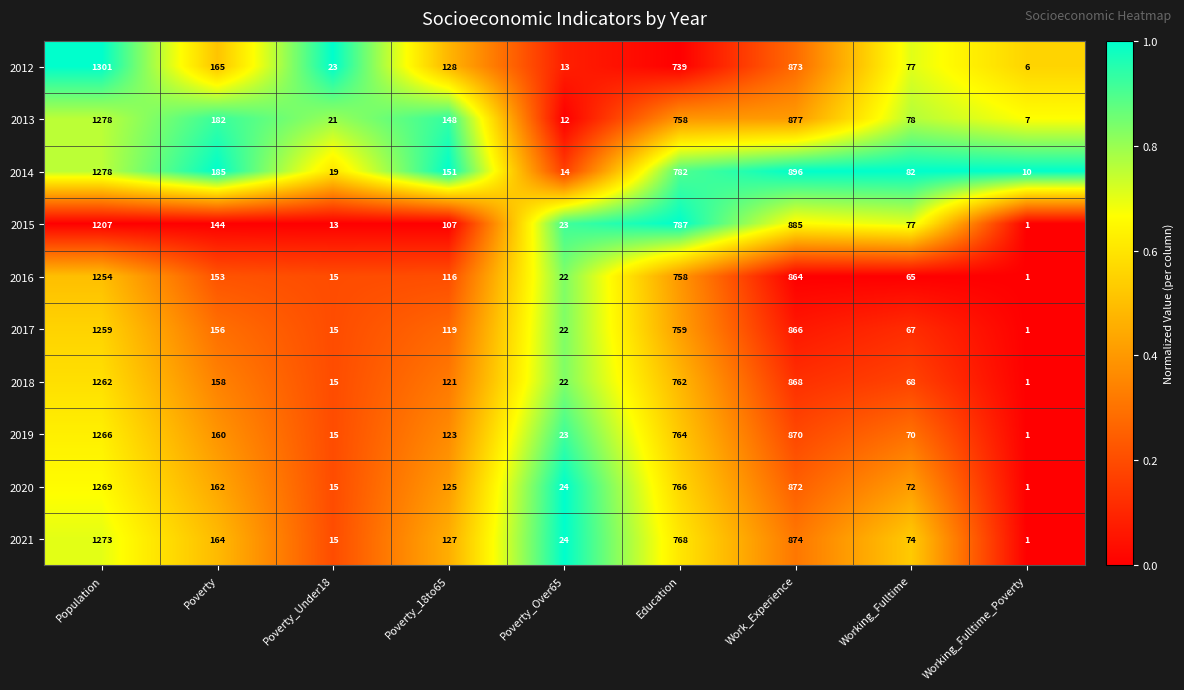

Which category has the lowest value across all series?

Working_Fulltime_Poverty